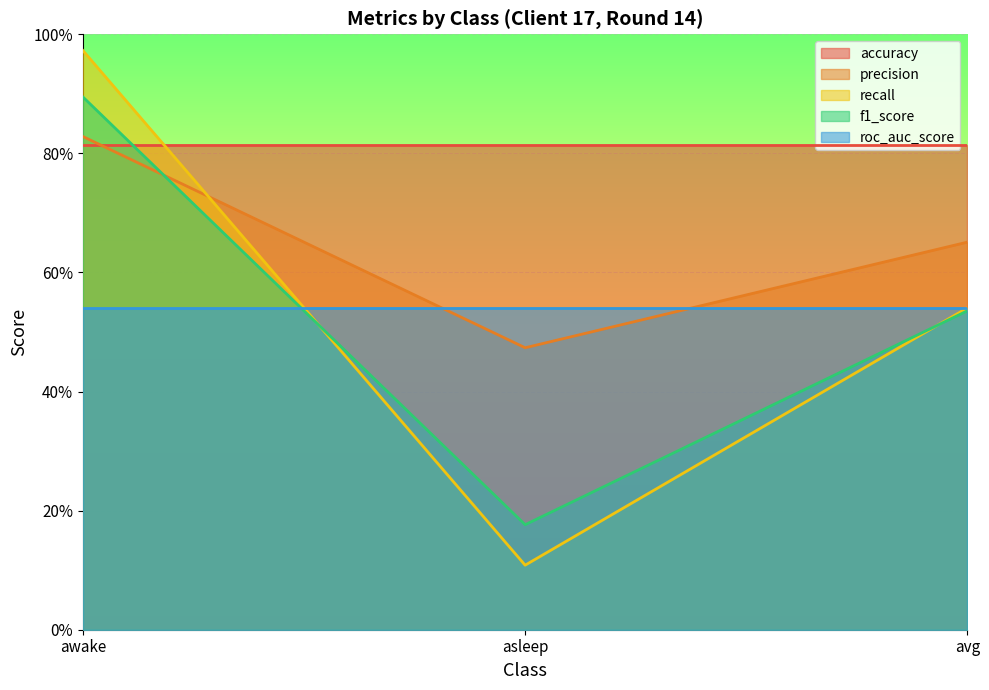

What are all the series names shown in the legend?

accuracy, precision, recall, f1_score, roc_auc_score